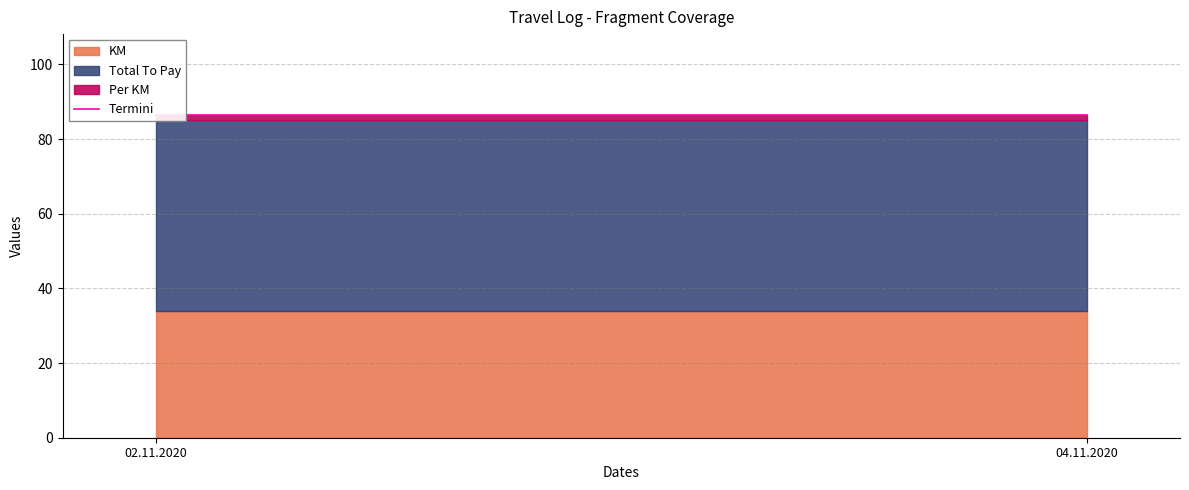

What is the approximate value of KM at 04.11.2020?

34.0